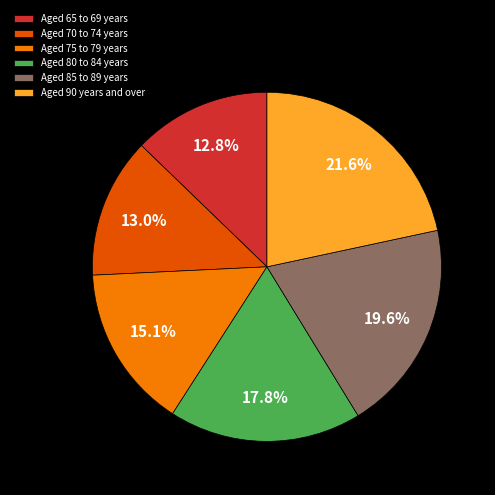

What percentage do Aged 65 to 69 years and Aged 75 to 79 years together represent?

27.9%